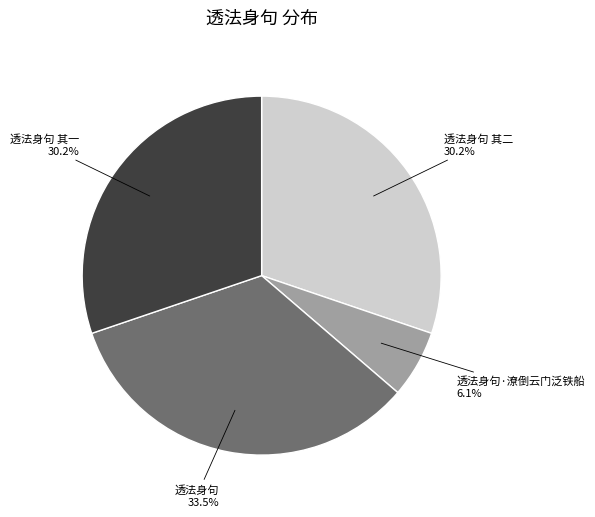

Does 透法身句 其一 account for over 50% of the chart?

No